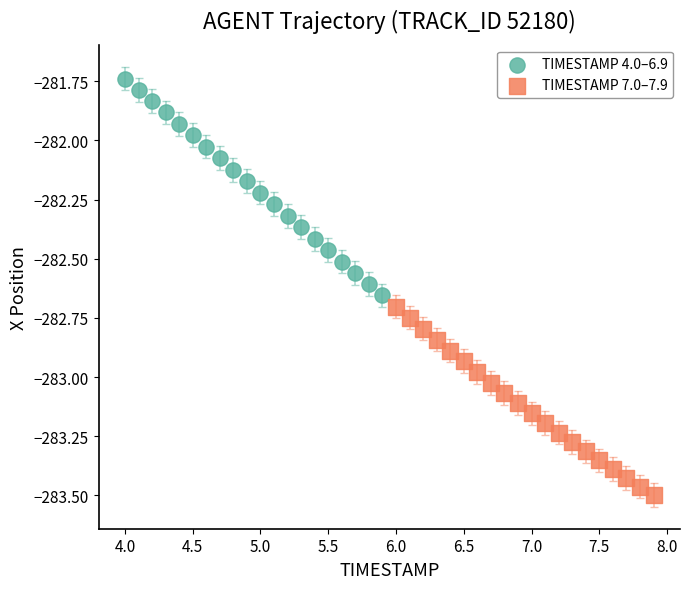

Which series contains the lowest Y value?

TIMESTAMP 7.0–7.9